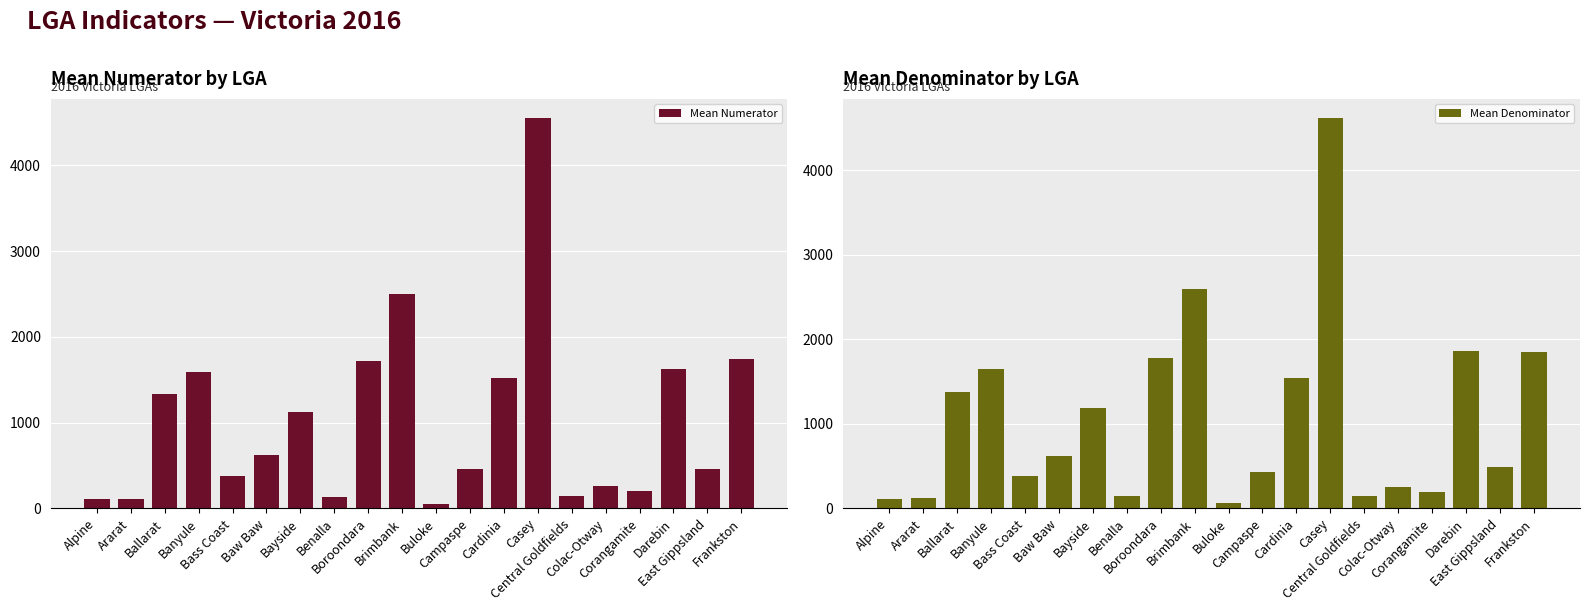

List the series in order of their peak value, highest first.

Mean Denominator, Mean Numerator